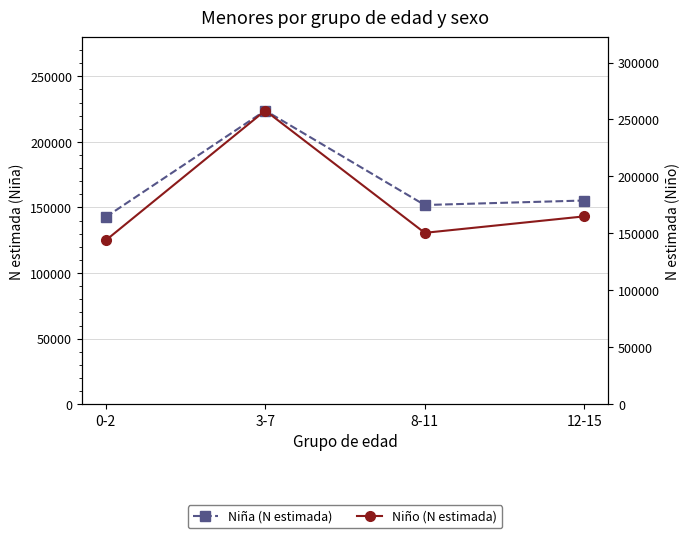

What is the maximum value for Niño (N estimada)?

257829